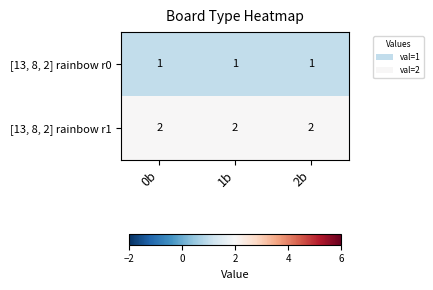

At how many categories does at least one series exceed 1?

3